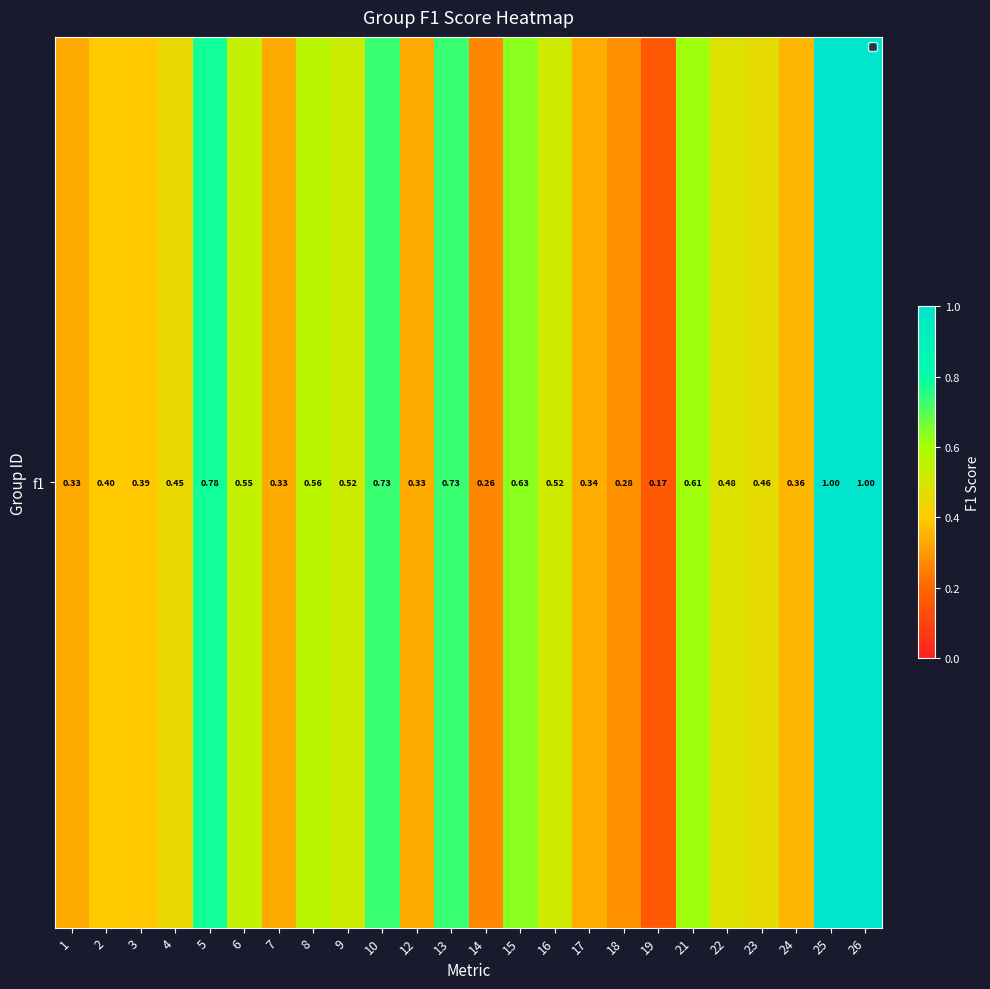

What is the approximate value at 21?

0.6